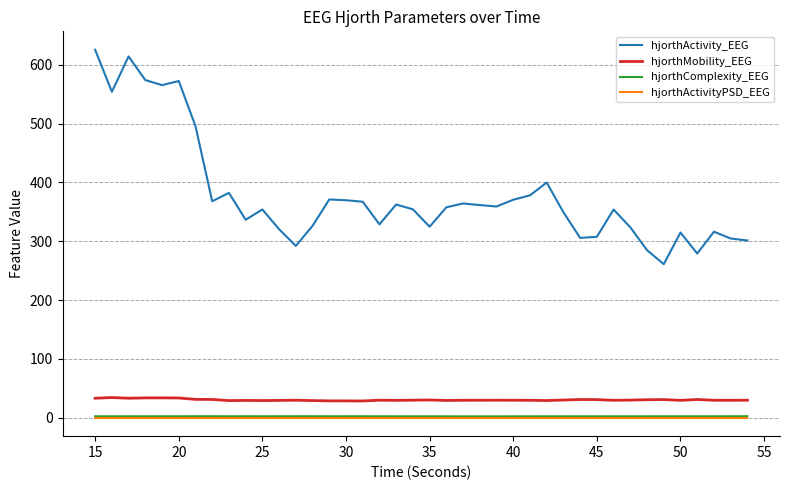

True or false: hjorthActivity_EEG and hjorthMobility_EEG intersect in this chart.

False